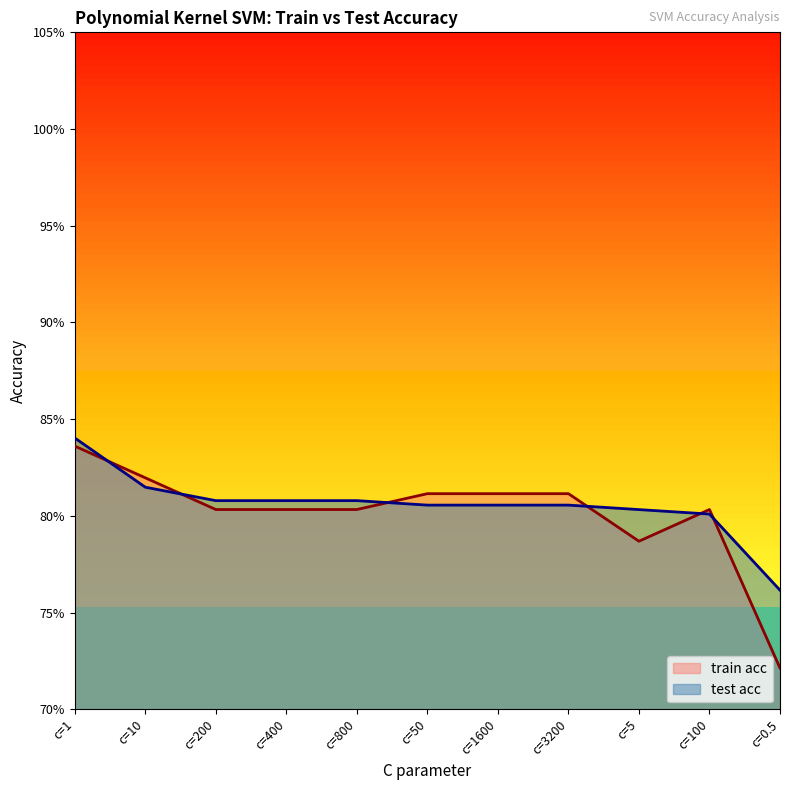

How many times do train acc and test acc cross each other?

6